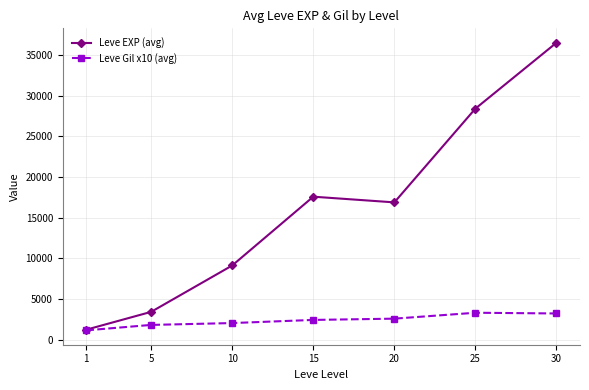

Which label corresponds to the smallest value in the chart?

1